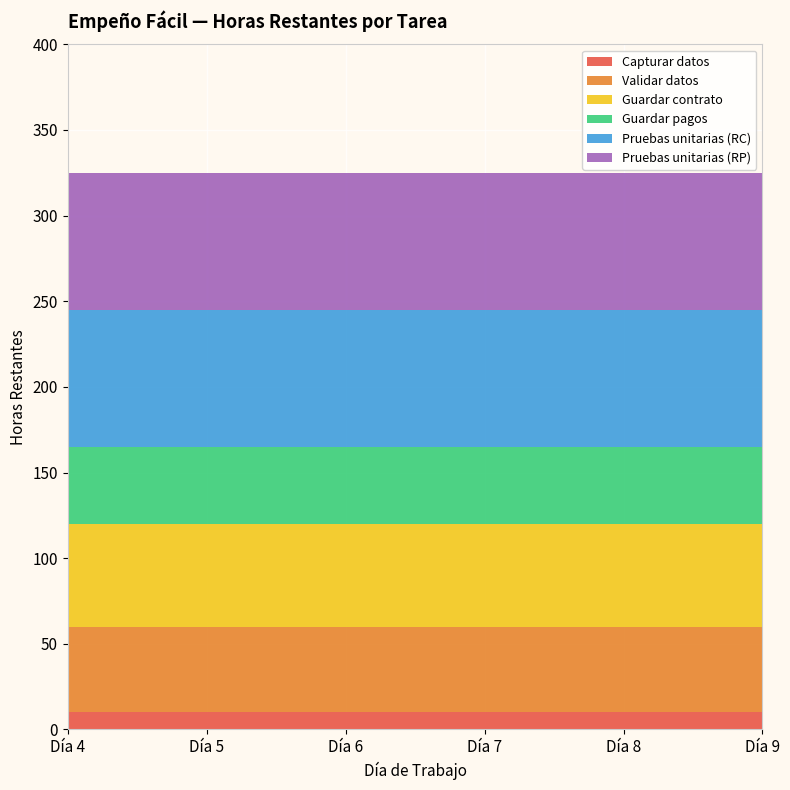

Reading right to left, transcribe all the data shown in this chart.

Capturar datos: 10	10	10	10	10	10
Validar datos: 50	50	50	50	50	50
Guardar contrato: 60	60	60	60	60	60
Guardar pagos: 45	45	45	45	45	45
Pruebas unitarias (RC): 80	80	80	80	80	80
Pruebas unitarias (RP): 80	80	80	80	80	80